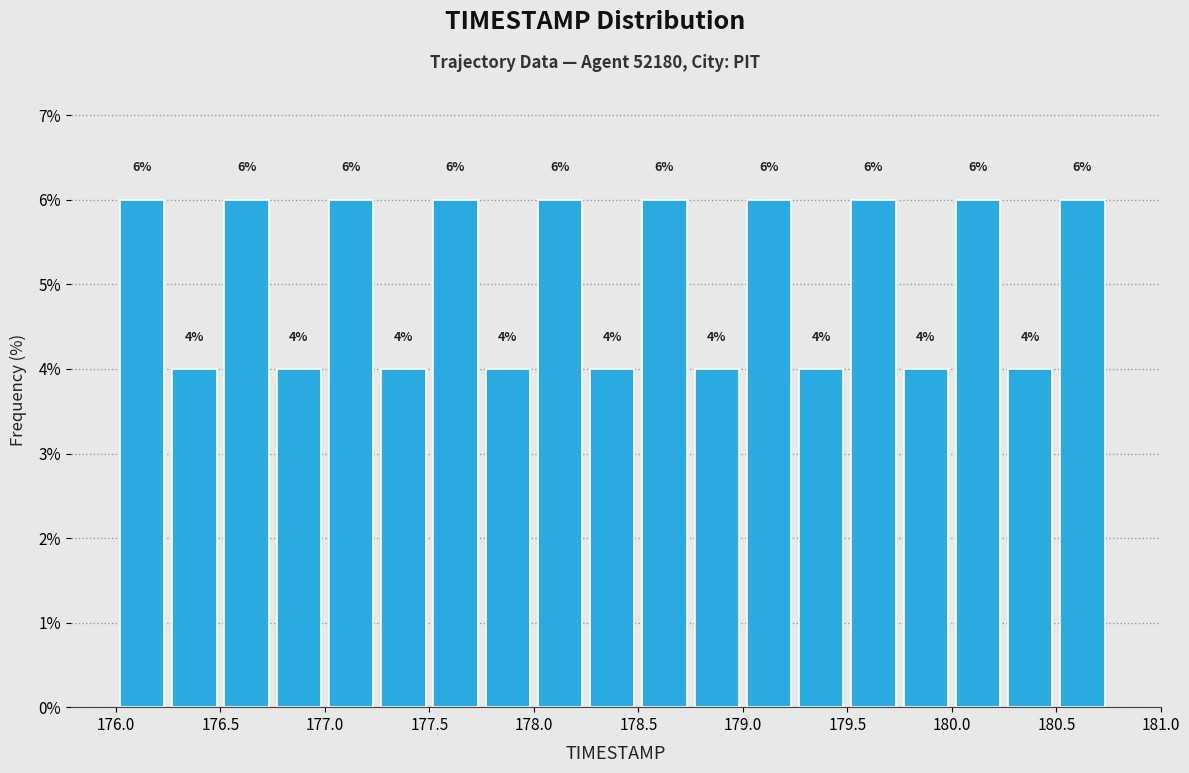

How tall is the bar that spans 176.00 to 176.25 on the x-axis?

6